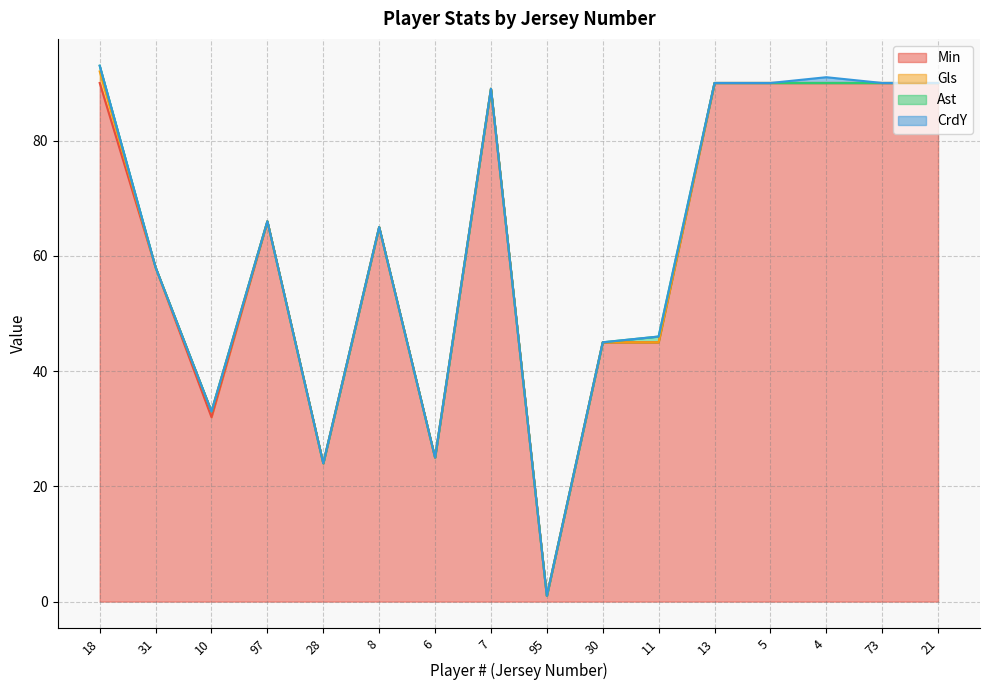

How many values in Ast are above zero?

2